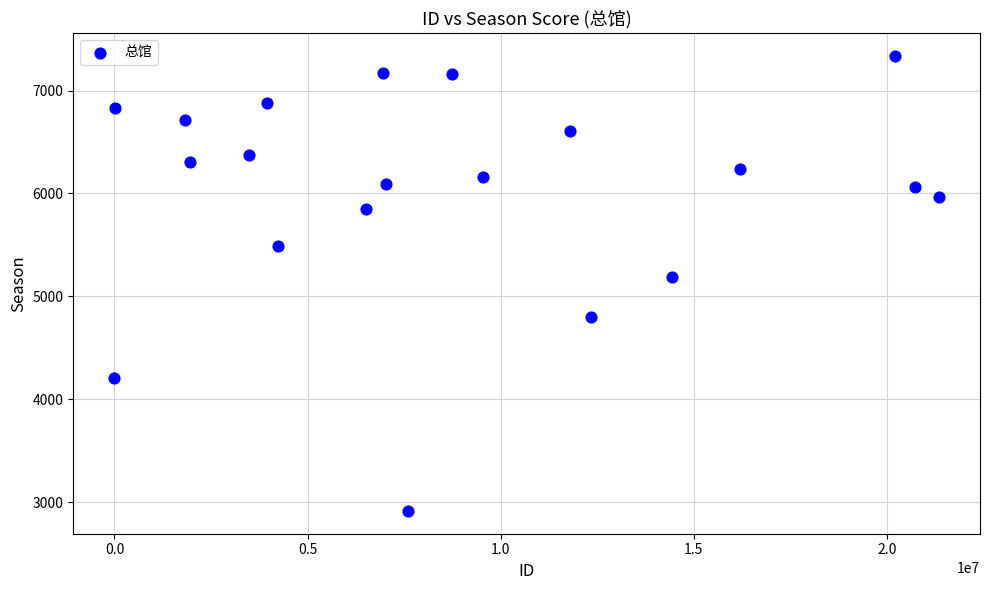

What Y value in the scatter plot is closest to 5127?

5186